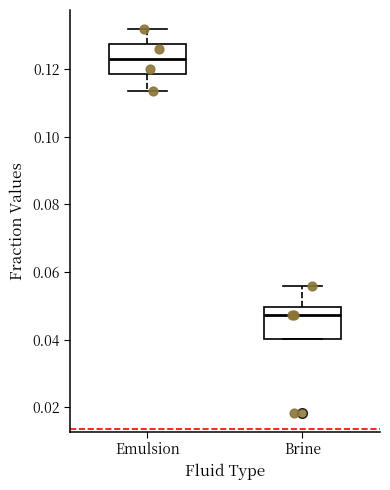

Where is the lower edge of the box for Brine on the y-axis? The values are not printed on the chart, so give them approximately, as read against the axis.

0.040